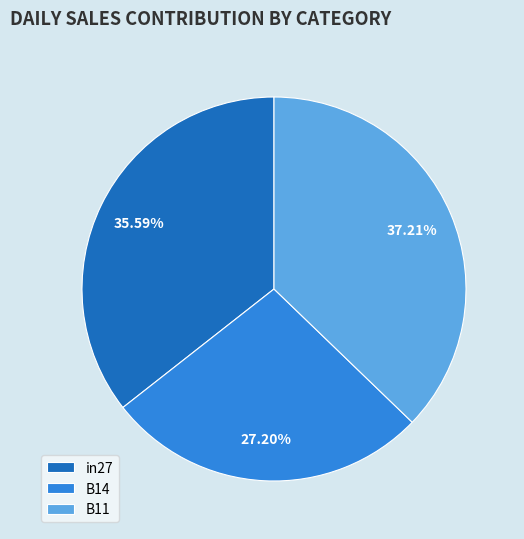

Between B11 and in27, which is larger?

B11